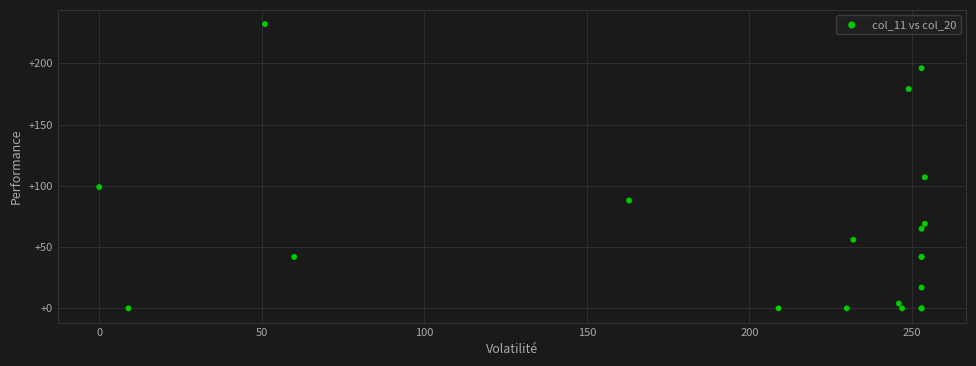

What Y value in the scatter plot is closest to 116?

107